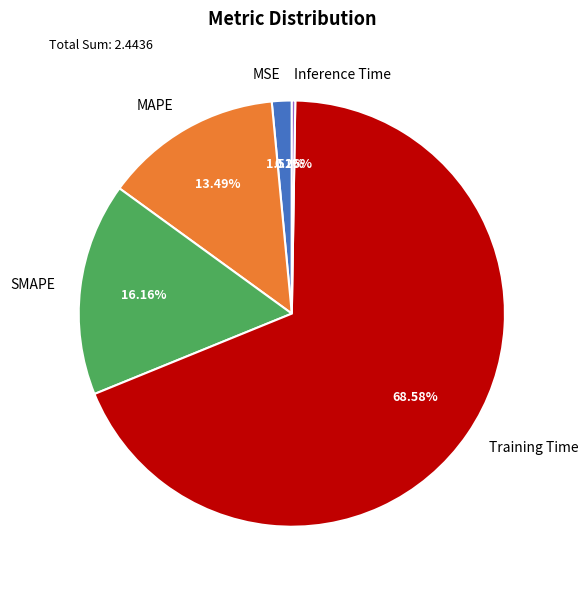

The Training Time slice represents 82% of the pie. True or false?

False